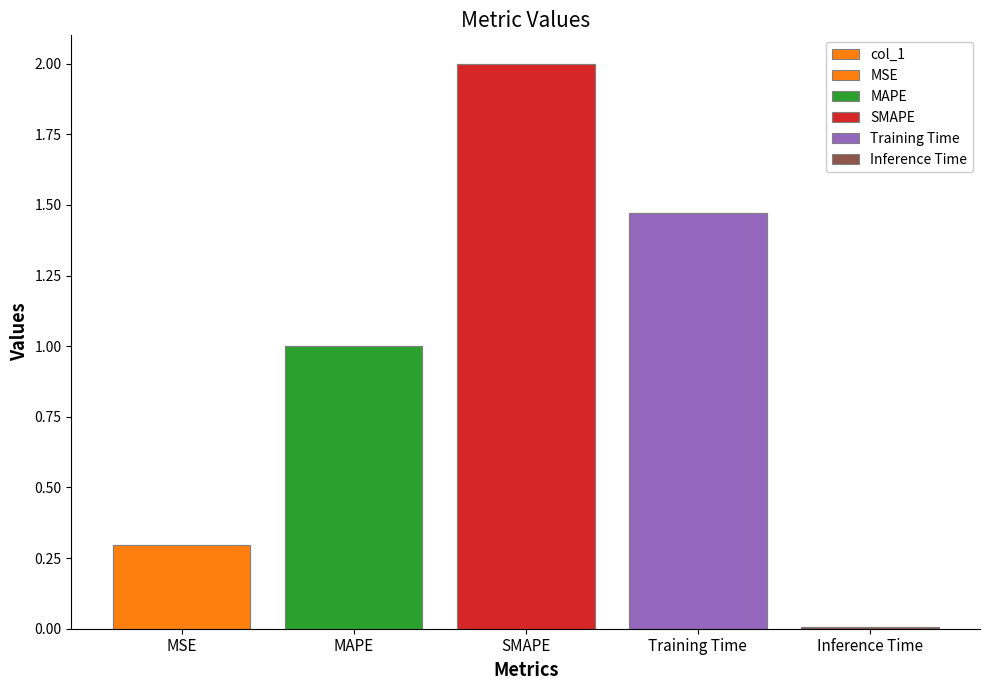

The chart shows a value of 1.5 at Training Time. True or false?

True